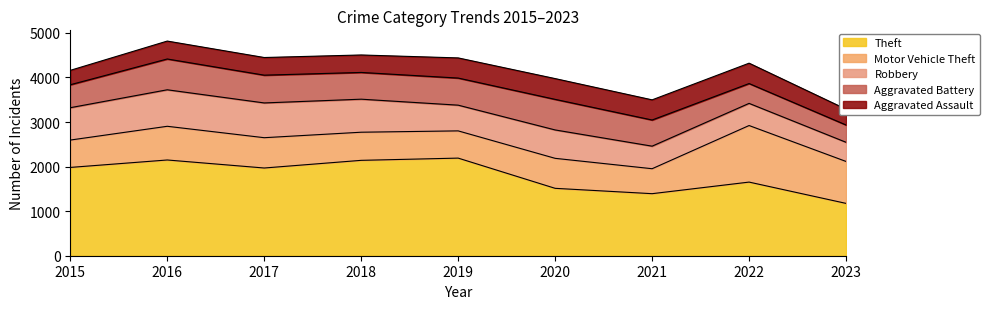

The Motor Vehicle Theft series shows 611 at 2019. True or false?

True